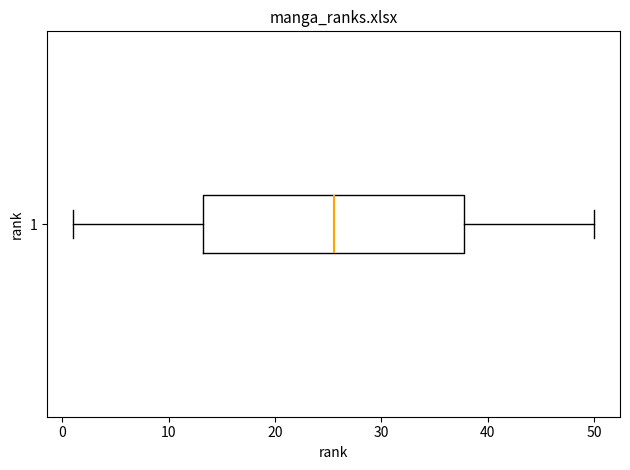

Where does the right whisker of the box at y = 1 end on the x-axis? The values are not printed on the chart, so give them approximately, as read against the axis.

50